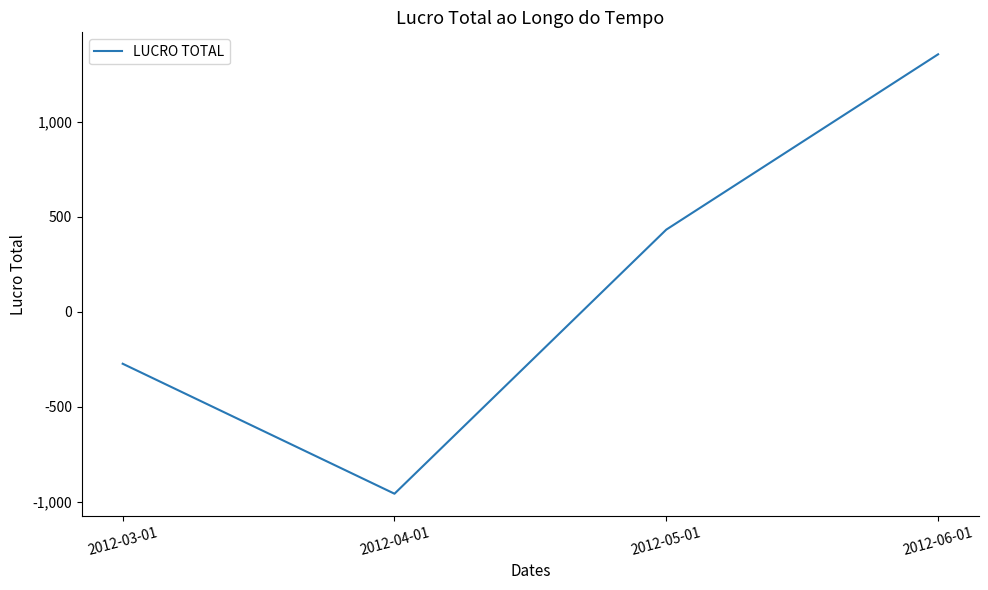

Which has a higher value, 2012-03-01 or 2012-04-01?

2012-03-01